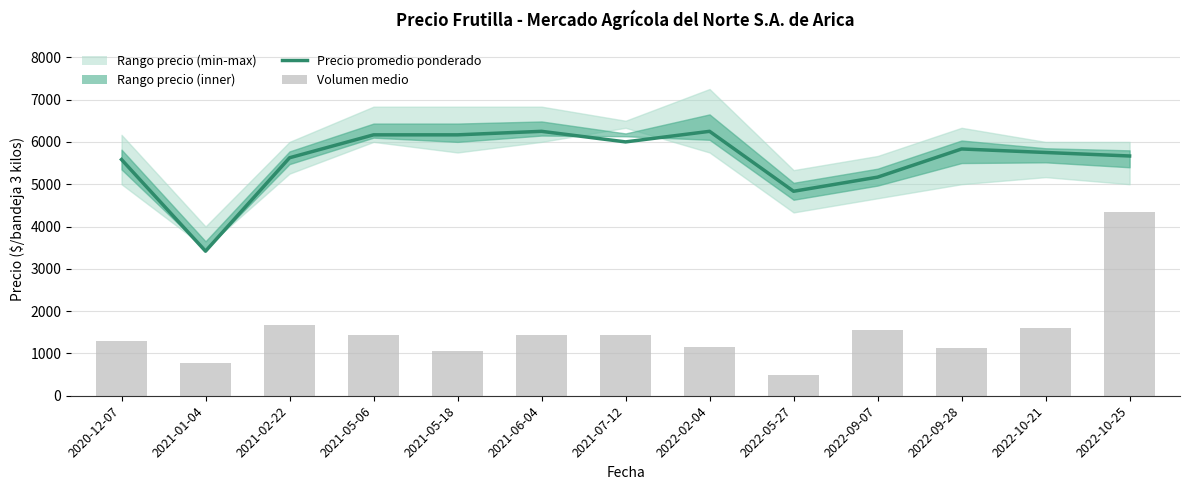

Rank the categories by Volumen medio value from lowest to highest.

2022-05-27, 2021-01-04, 2021-05-18, 2022-09-28, 2022-02-04, 2020-12-07, 2021-05-06, 2021-06-04, 2021-07-12, 2022-09-07, 2022-10-21, 2021-02-22, 2022-10-25